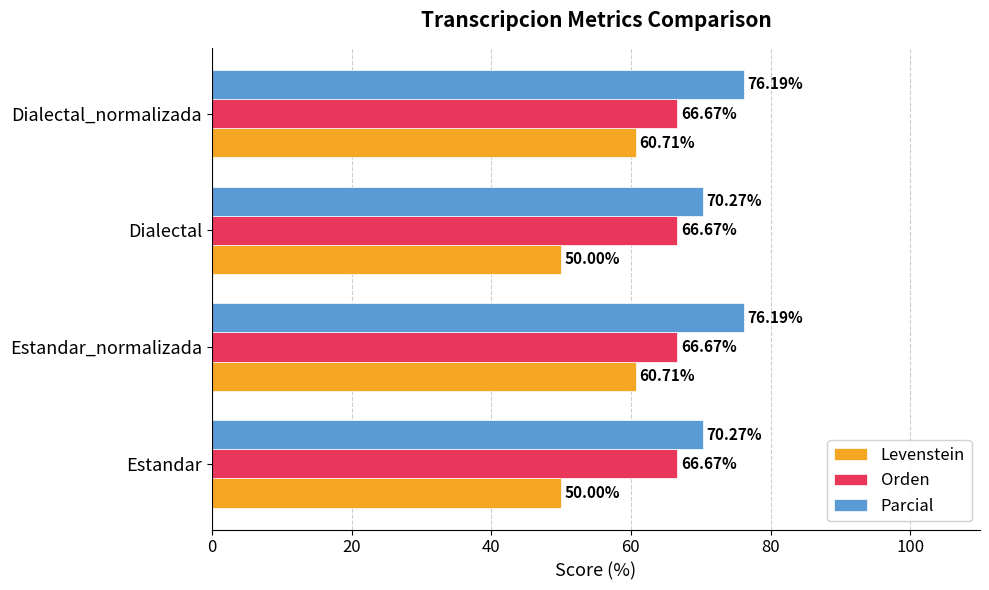

What is the maximum value shown in the chart?

76.2